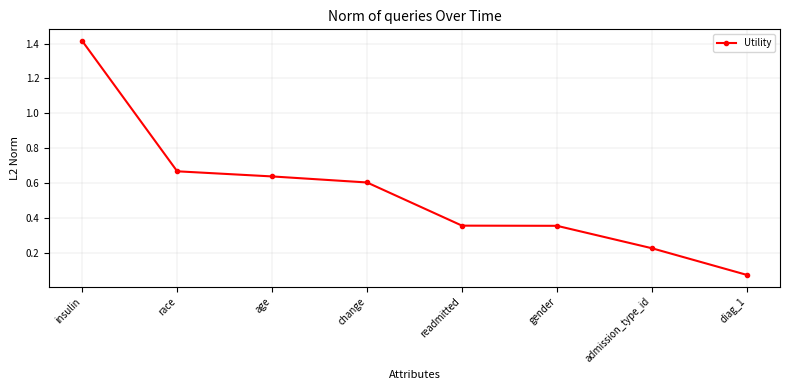

The value at change is 0.6. True or false?

True